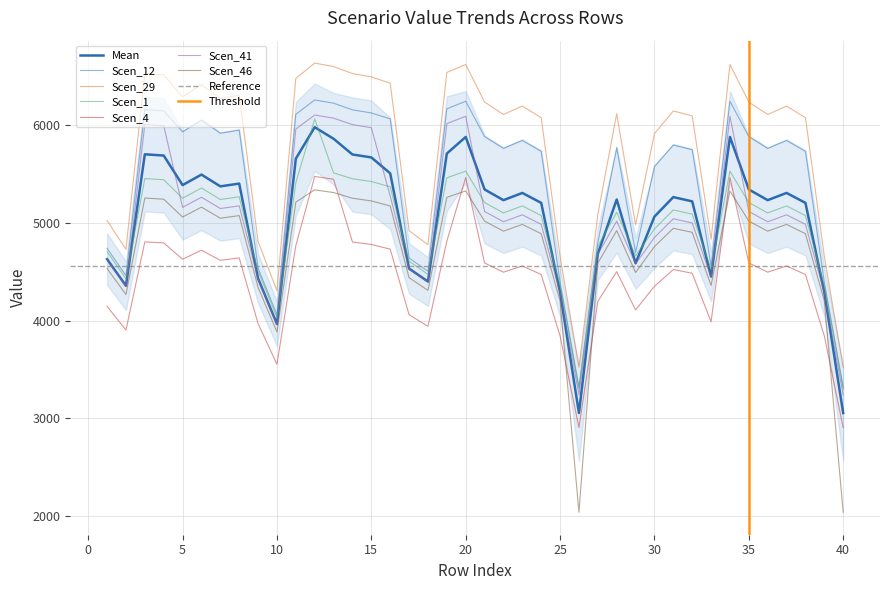

What is the minimum value shown in the chart?

2041.8